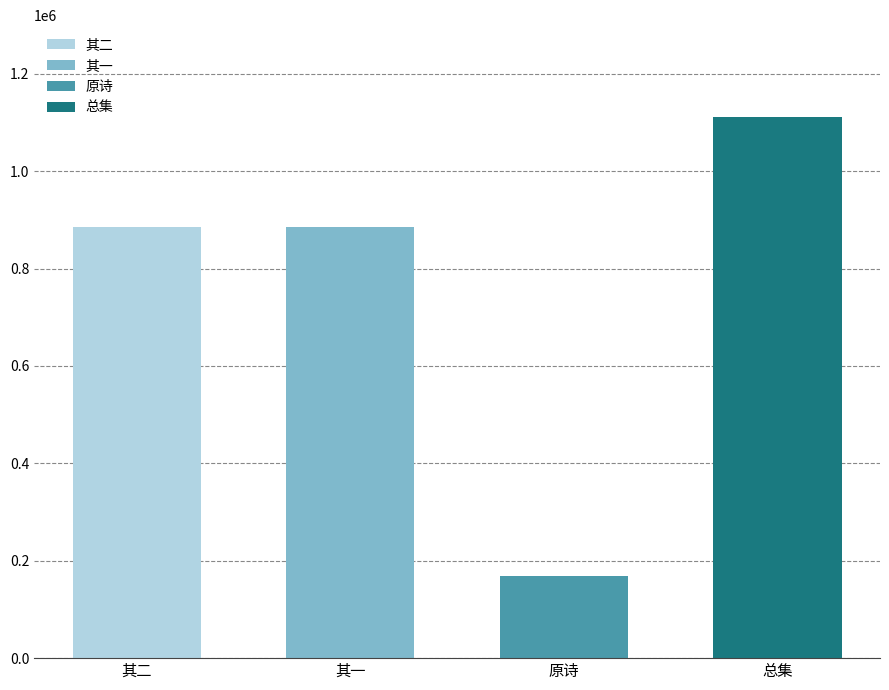

How many data points are less than 884992?

2